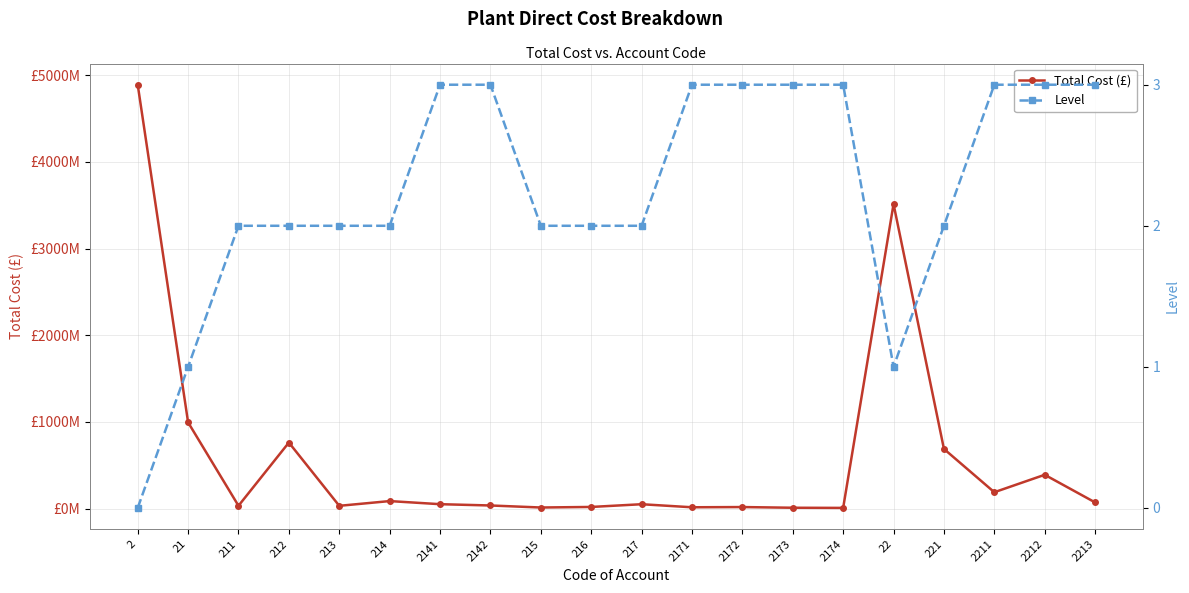

Reading left to right, what are all the values shown in this chart?

Total Cost (£): 4890782596.7	994668076.3	32640000.0	761856949.1	31920000.0	86635071.2	50775640.3	35859430.9	12432000.0	18862176.0	50321880.0	15120000.0	17640000.0	9660000.0	7901880.0	3513743115.0	688411764.2	188733898.0	390073761.2	71254105.0
Level: 0.0	1.0	2.0	2.0	2.0	2.0	3.0	3.0	2.0	2.0	2.0	3.0	3.0	3.0	3.0	1.0	2.0	3.0	3.0	3.0